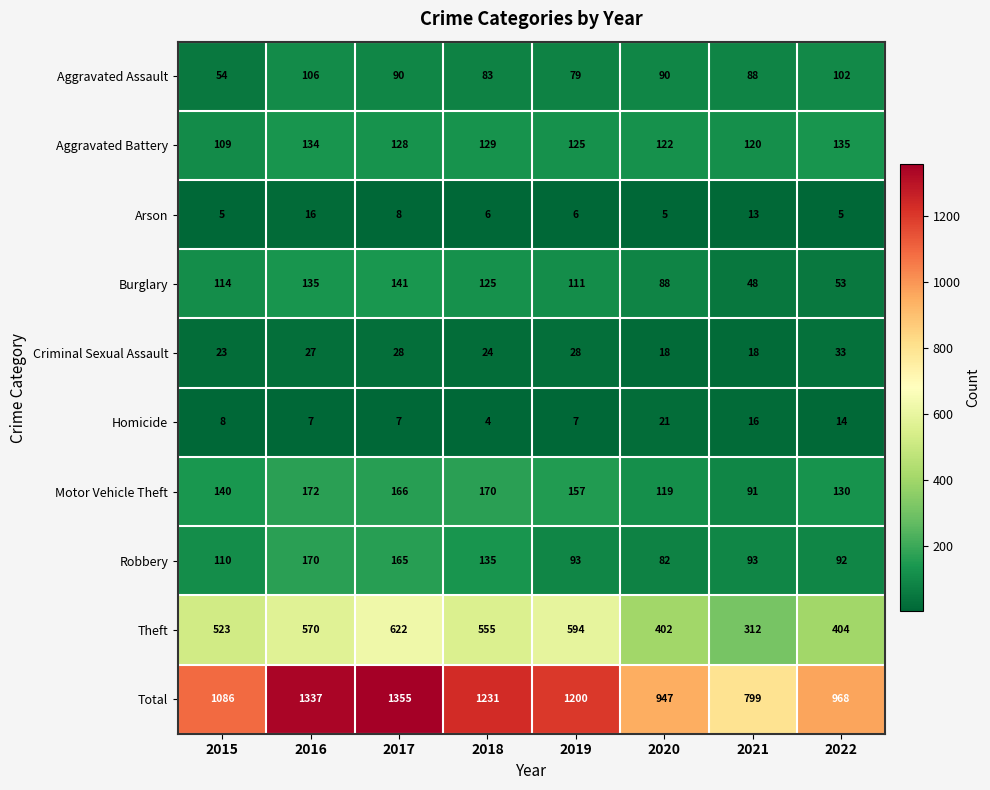

Rank the series at 2018 from lowest to highest value.

Homicide, Arson, Criminal Sexual Assault, Aggravated Assault, Burglary, Aggravated Battery, Robbery, Motor Vehicle Theft, Theft, Total